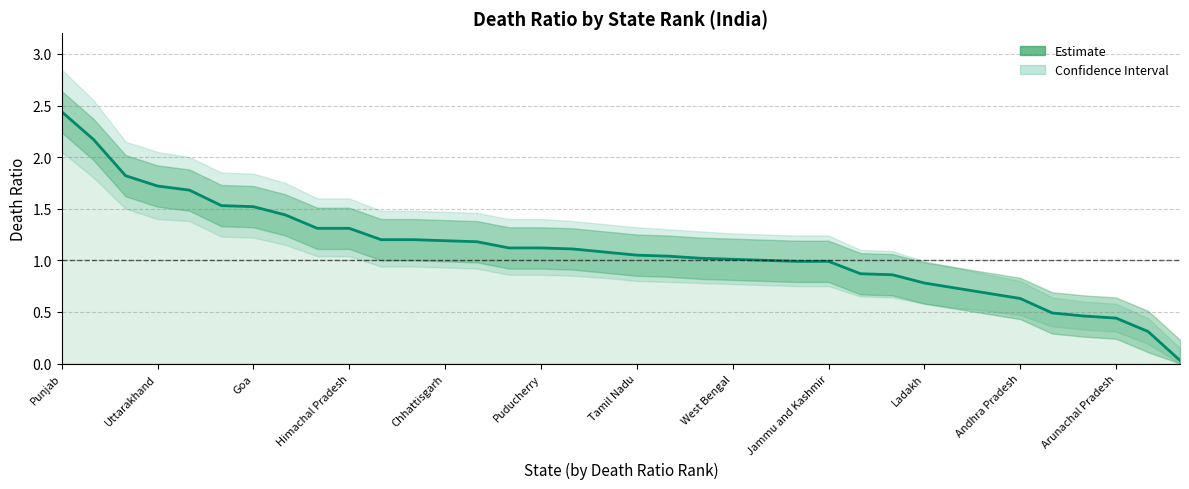

How many lines are shown in the chart?

1